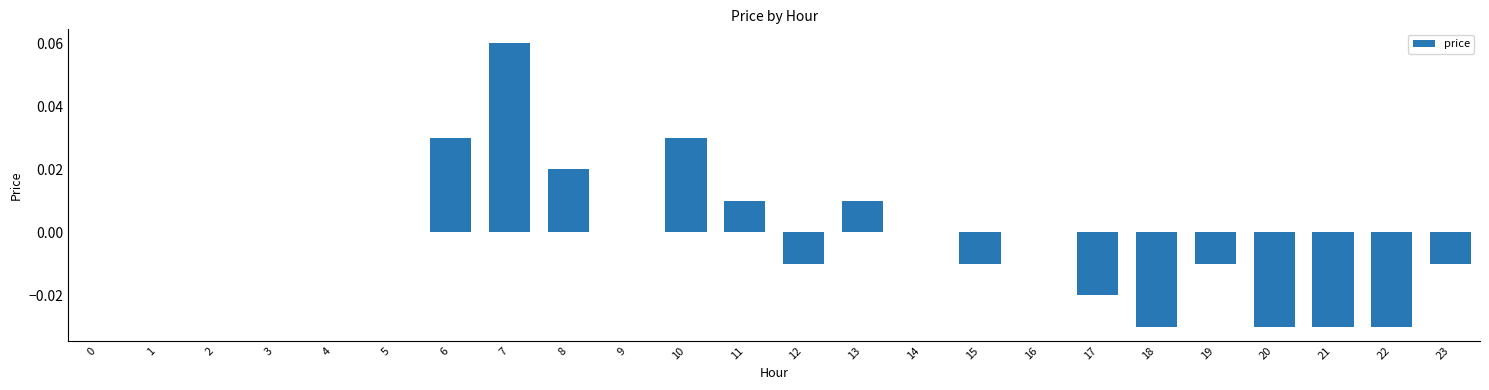

Between 15 and 6, which is larger?

6